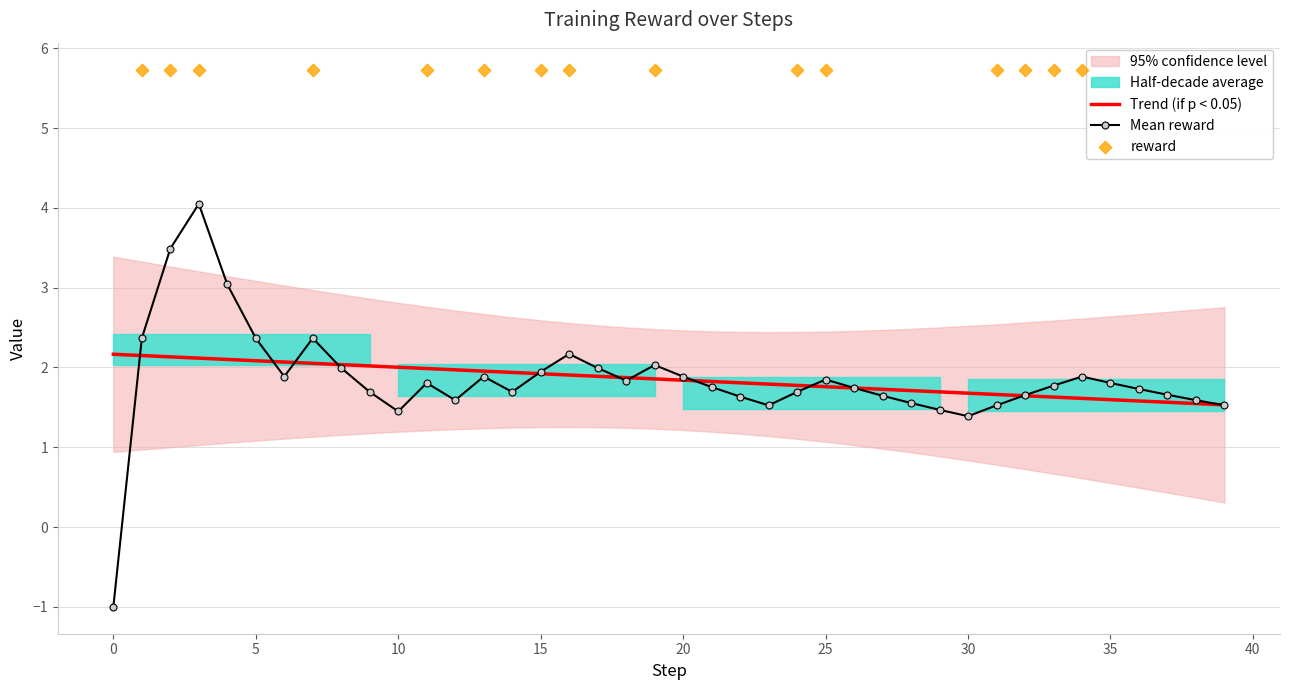

What is the lowest value of the Mean reward series?

-1.0